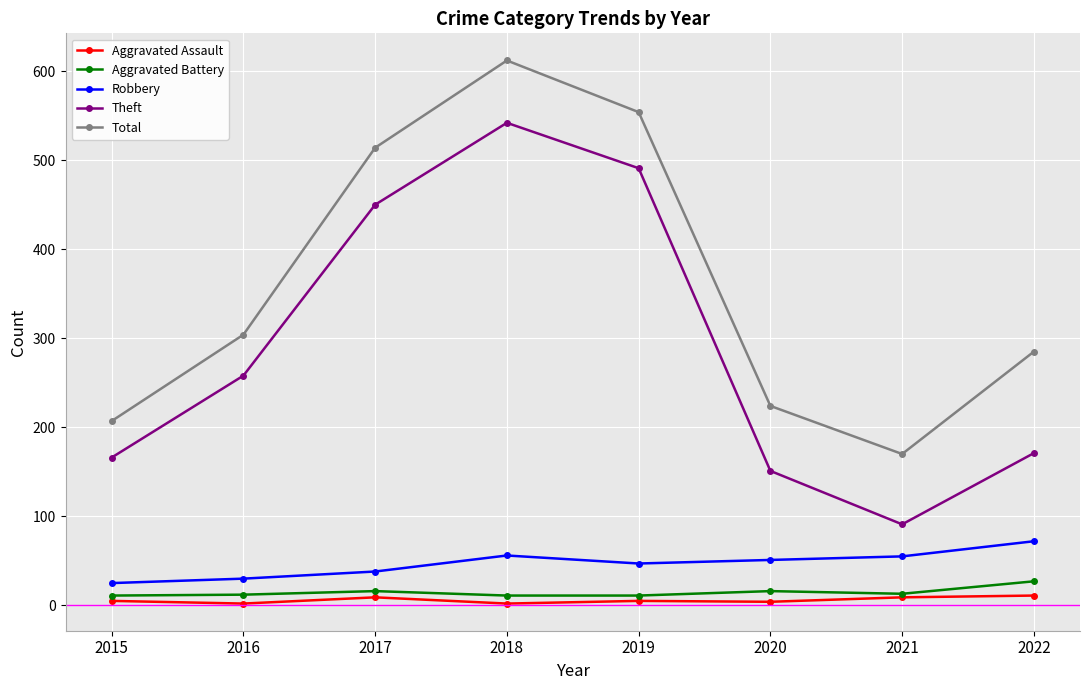

Rank the series by their maximum value, from lowest to highest.

Aggravated Assault, Aggravated Battery, Robbery, Theft, Total